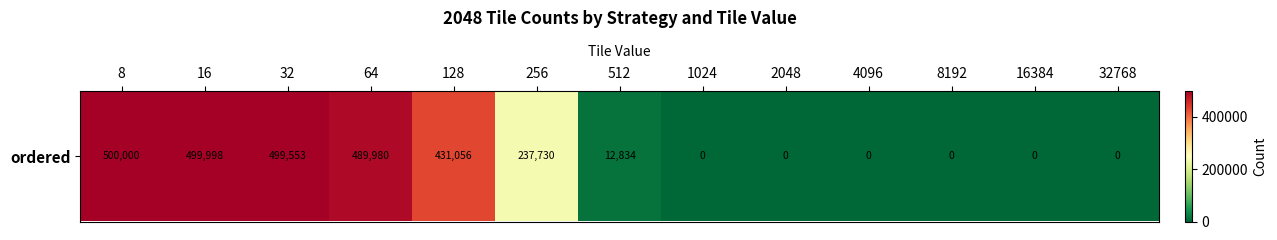

What is the sum of all values?

2671151